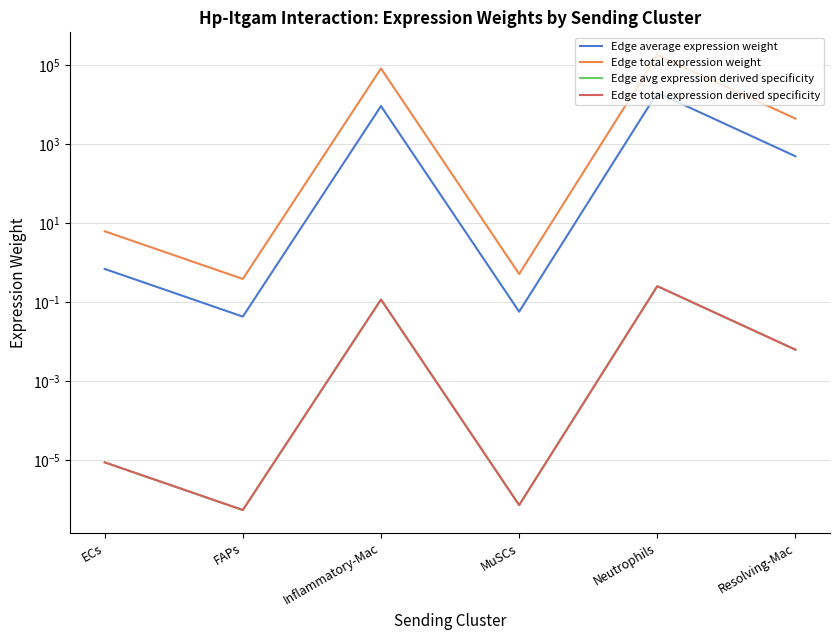

What is the sum of the Edge total expression derived specificity values at ECs and Neutrophils?

0.3